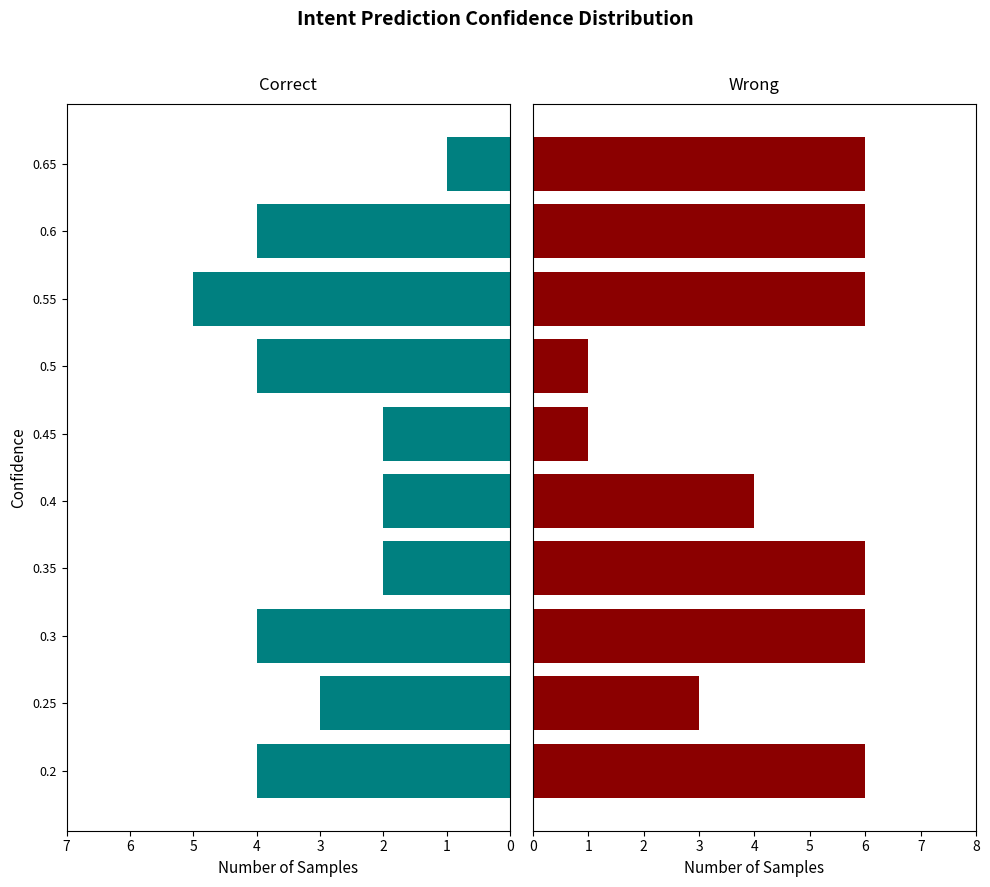

The Wrong series shows 6 at 0.3. True or false?

True